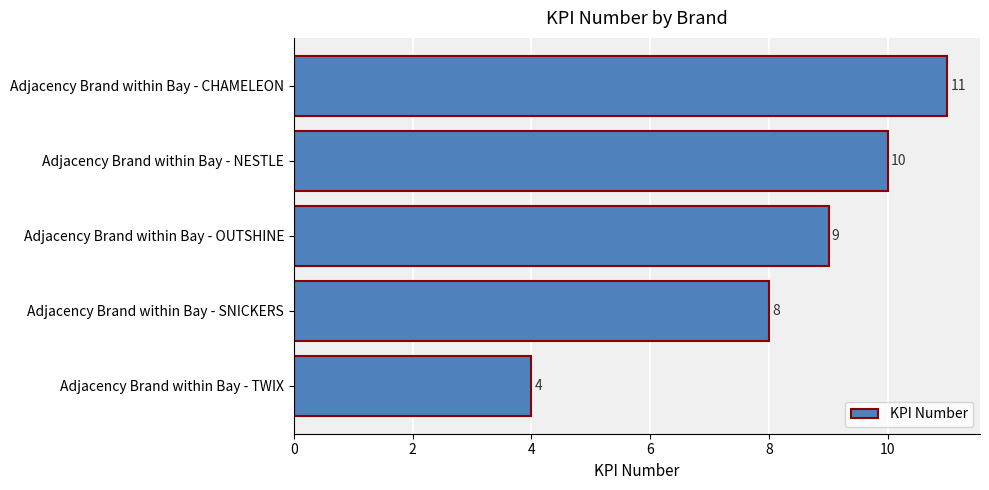

At which category does the chart reach its peak across all series?

Adjacency Brand within Bay - CHAMELEON